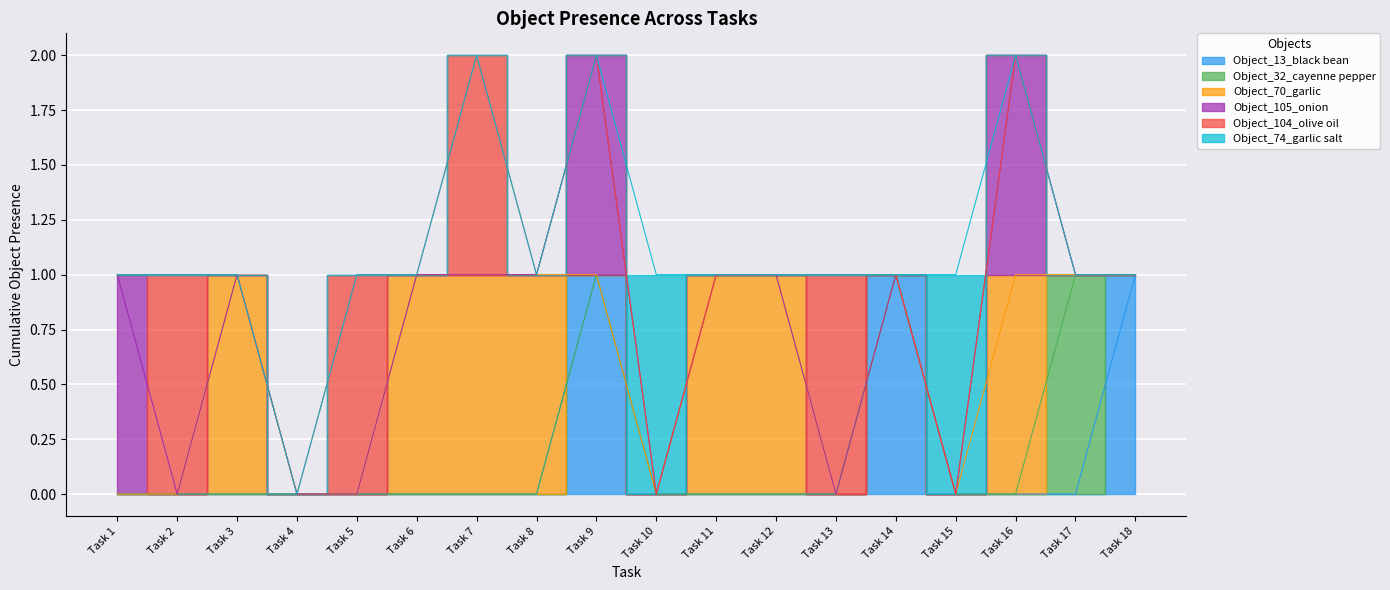

Where is the first local maximum for Object_13_black bean?

9